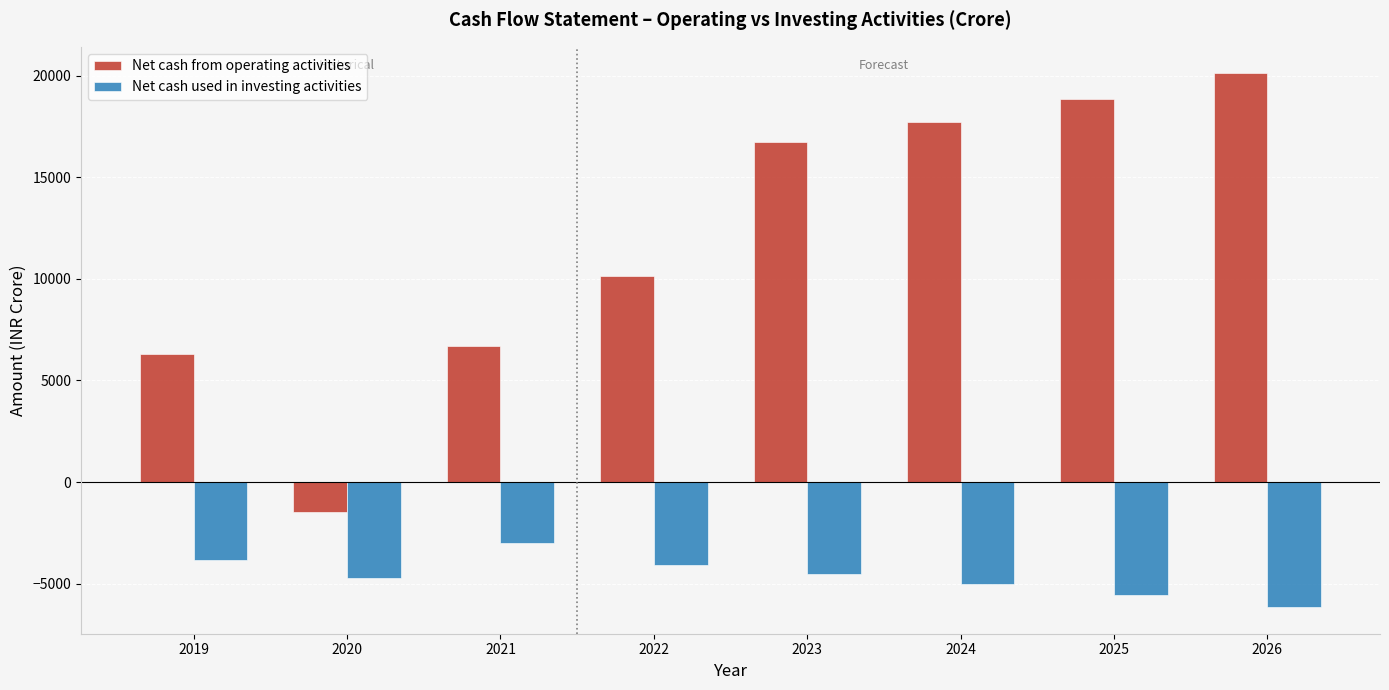

What is the average value of the Net cash used in investing activities series?

-4607.4